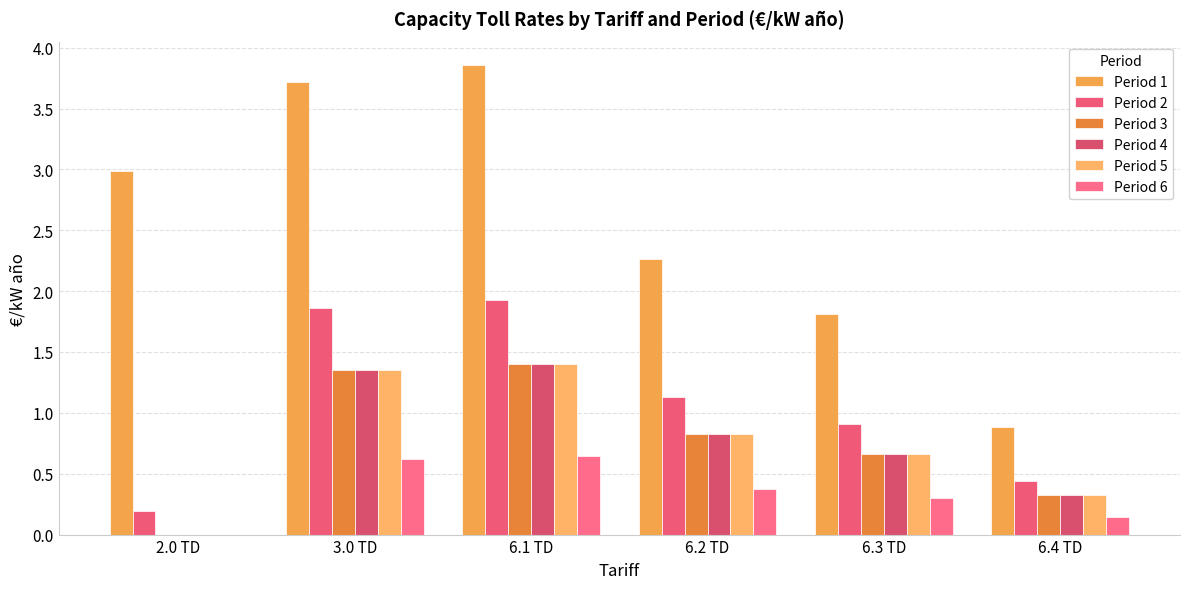

How many groups of bars are there?

6